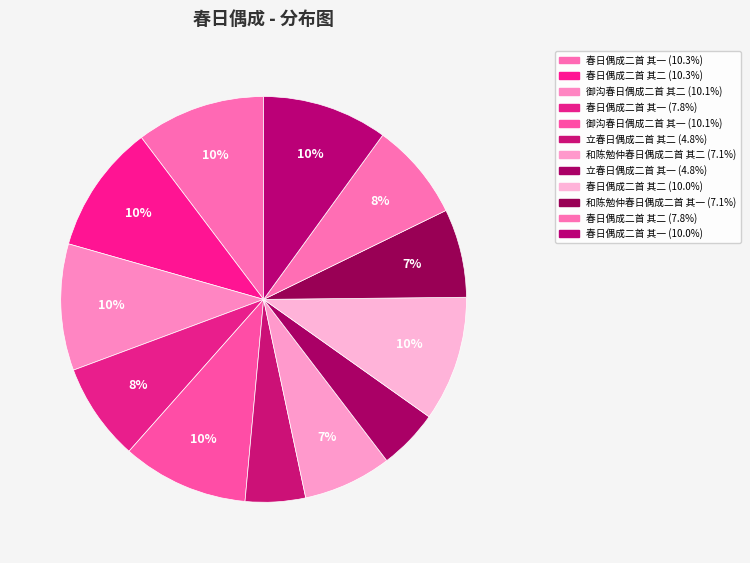

Rank the categories by value from highest to lowest.

春日偶成二首 其二, 春日偶成二首 其一, 御沟春日偶成二首 其二, 御沟春日偶成二首 其一, 春日偶成二首 其二, 春日偶成二首 其一, 春日偶成二首 其一, 春日偶成二首 其二, 和陈勉仲春日偶成二首 其一, 和陈勉仲春日偶成二首 其二, 立春日偶成二首 其二, 立春日偶成二首 其一